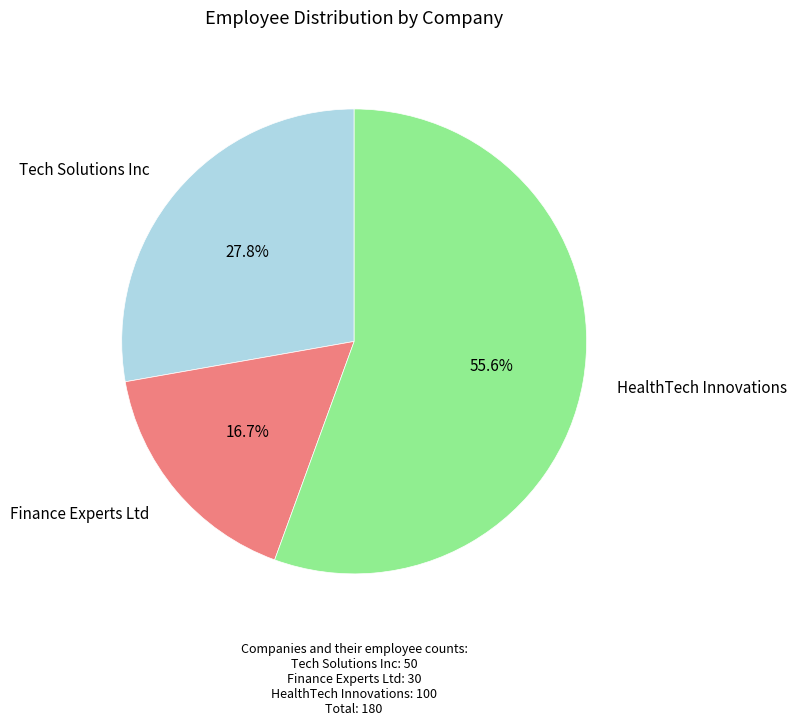

Is there any slice that represents more than half of the pie?

Yes